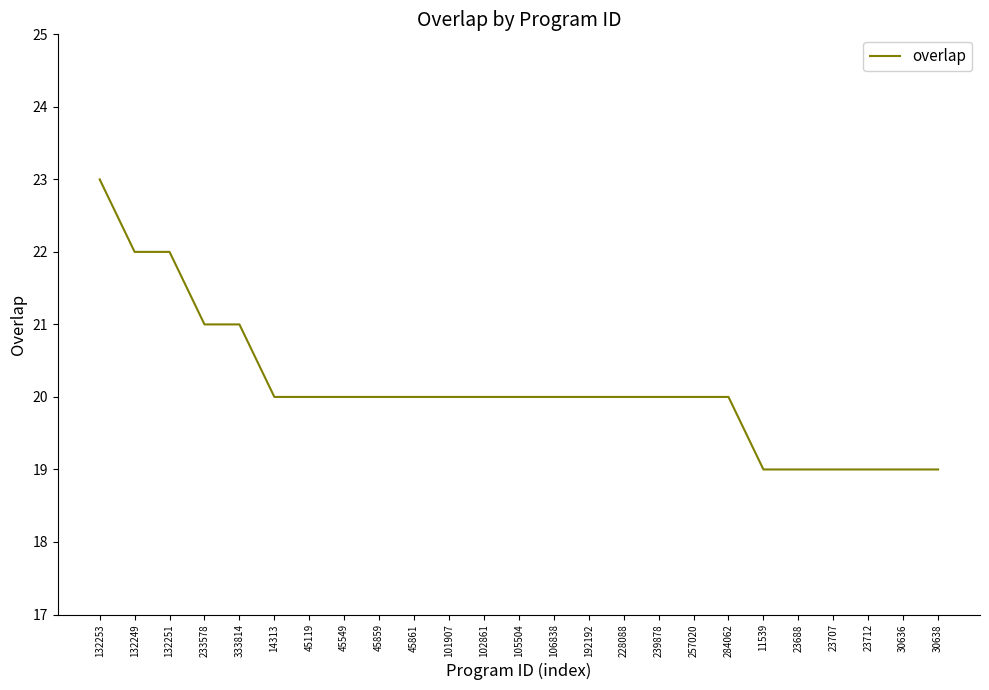

What is the approximate value at 101907?

20